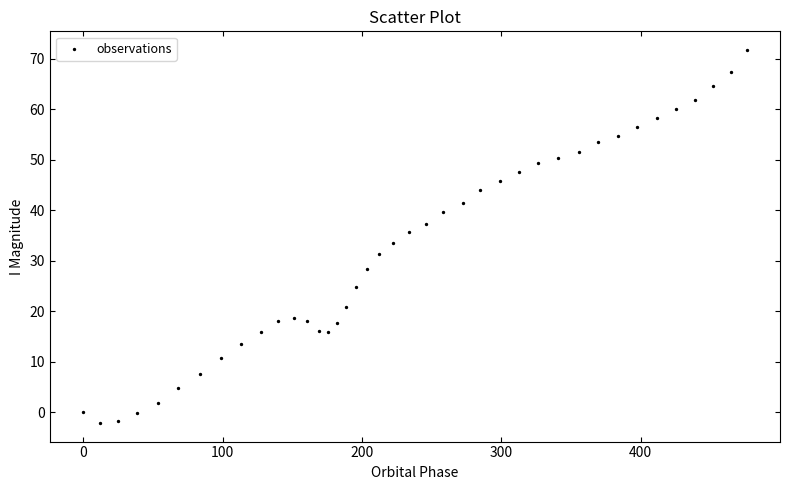

What is the range of X values (max minus min)?

476.1